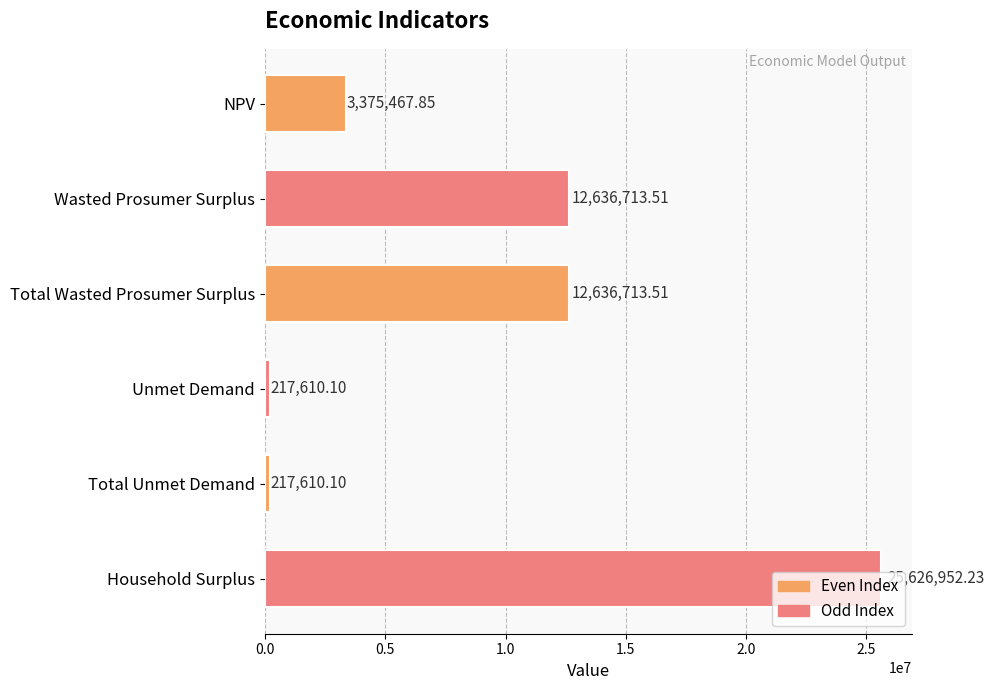

What is the label of the 5th bar from the bottom?

Wasted Prosumer Surplus